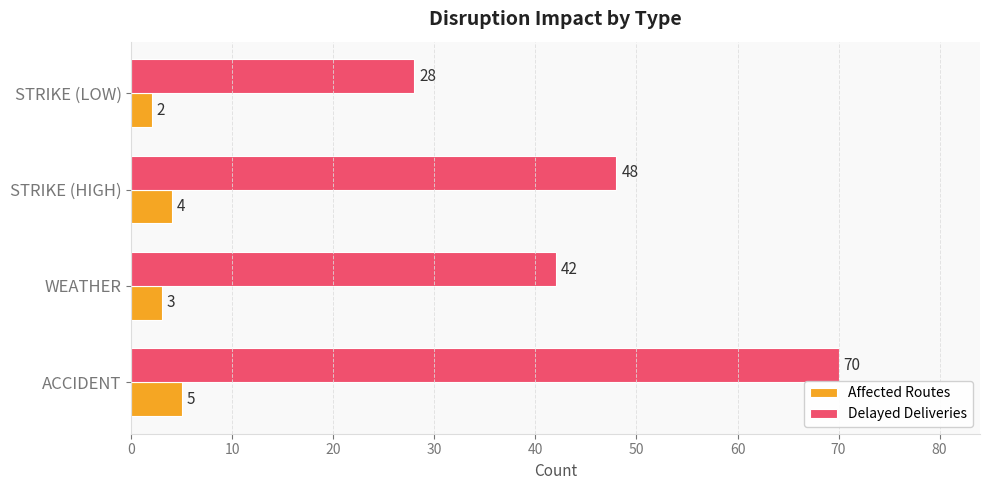

What is the average value of the Affected Routes series?

4